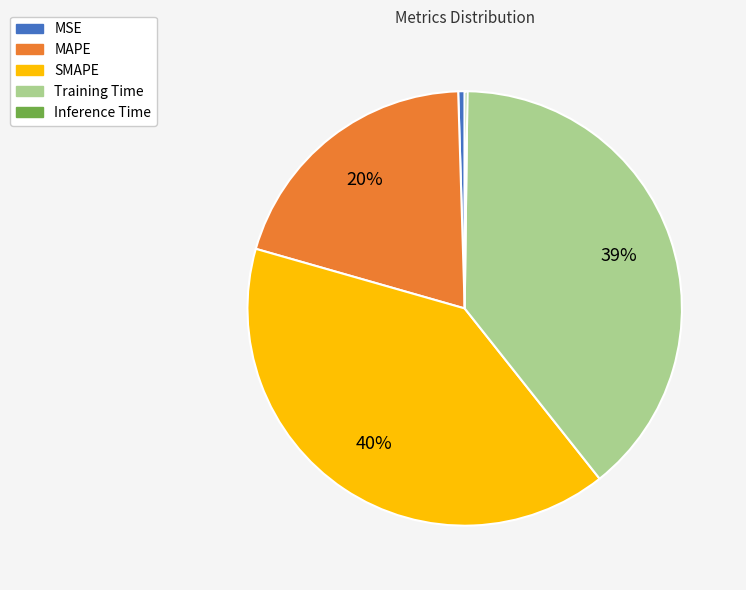

Which slice is the largest?

SMAPE